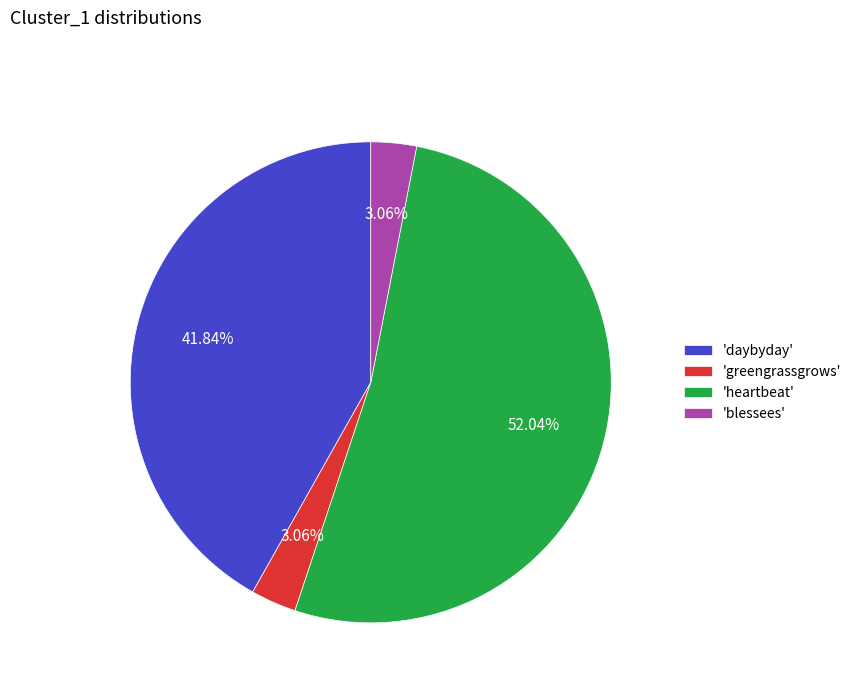

Do 'greengrassgrows' and 'blessees' together represent more than half of the pie?

No